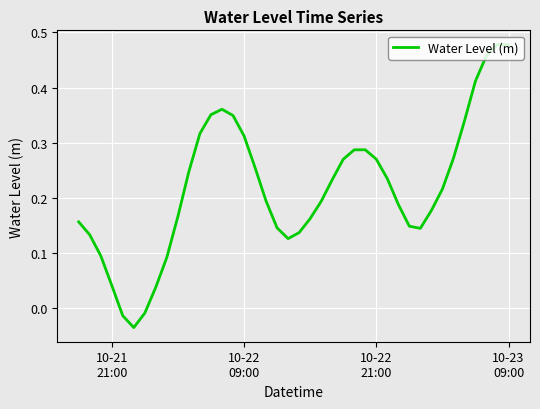

What is the average value?

0.2